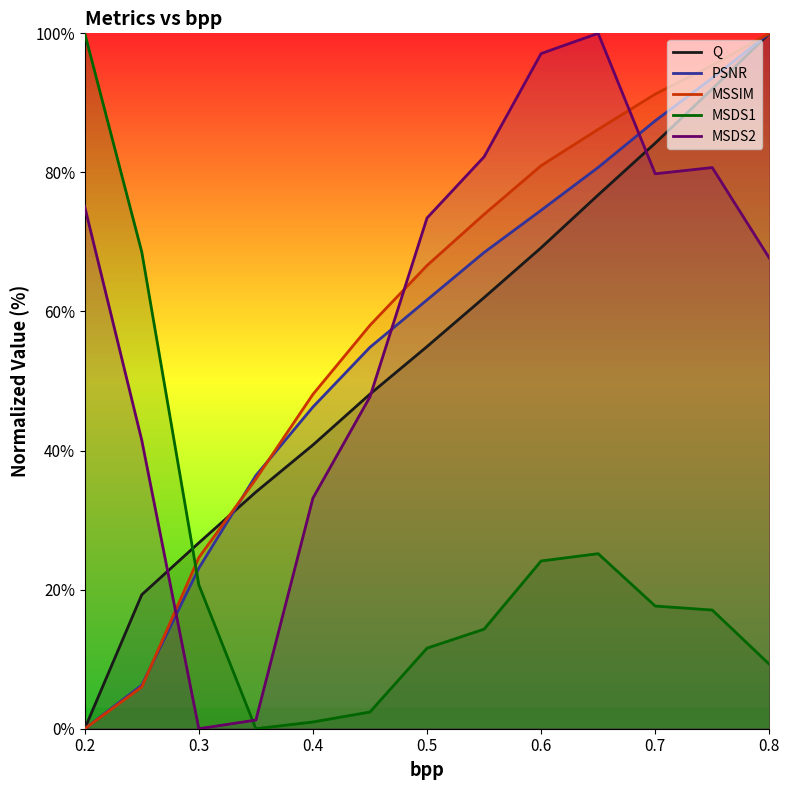

How many data points in MSSIM are less than 66?

6